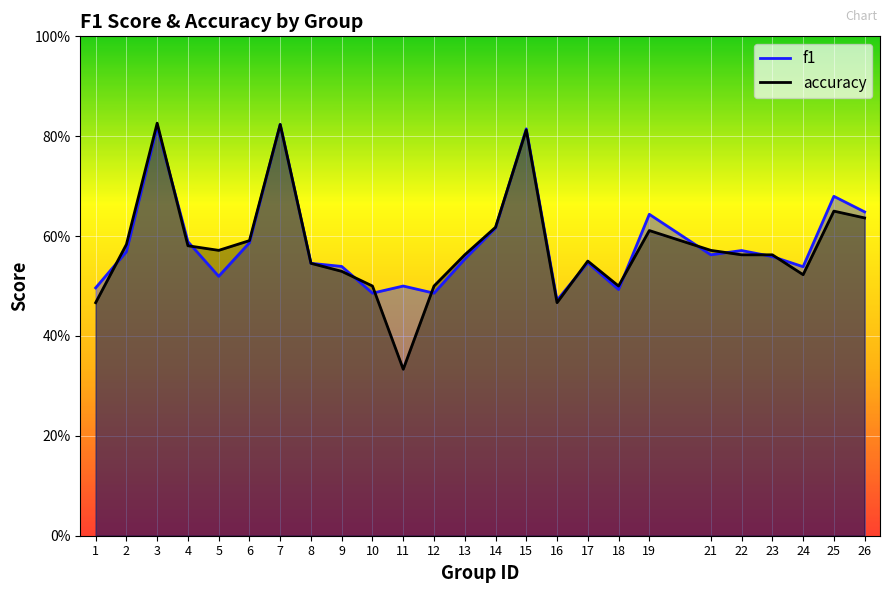

How many accuracy values are between 0 and 1?

25